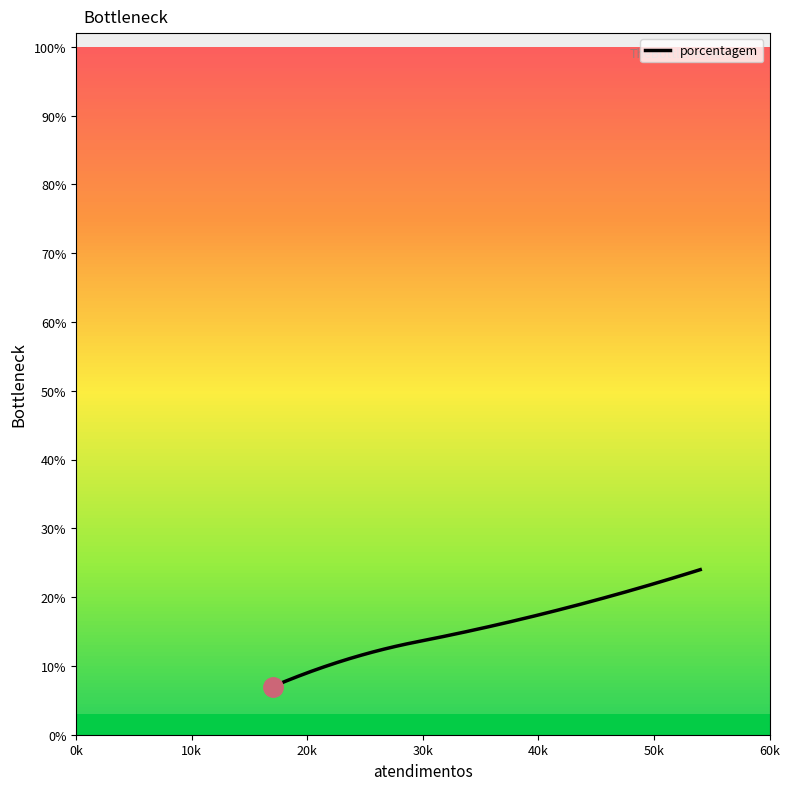

What is the difference between the maximum and minimum values?

17.0